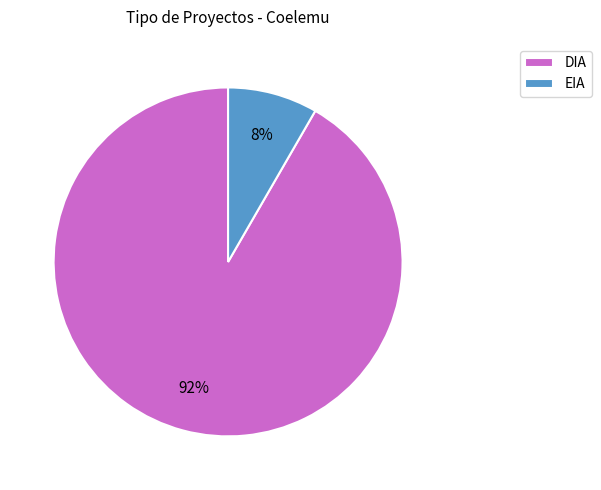

To the nearest percent, what portion does DIA represent?

92%